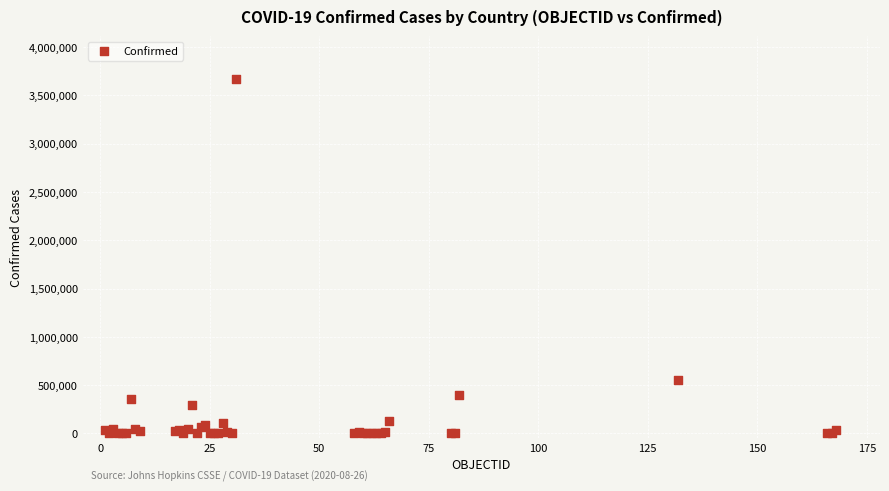

What Y value in the scatter plot is closest to 1835044?

551688